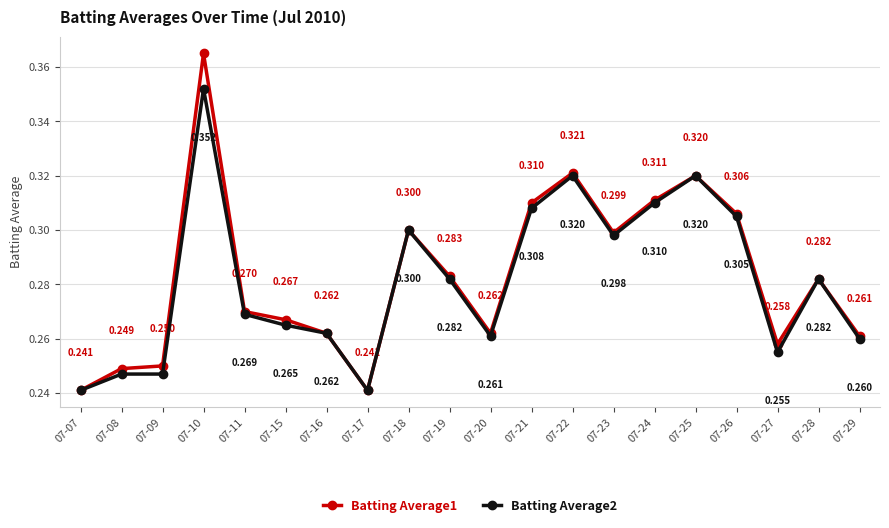

At which category is the sum across all series the highest?

07-10